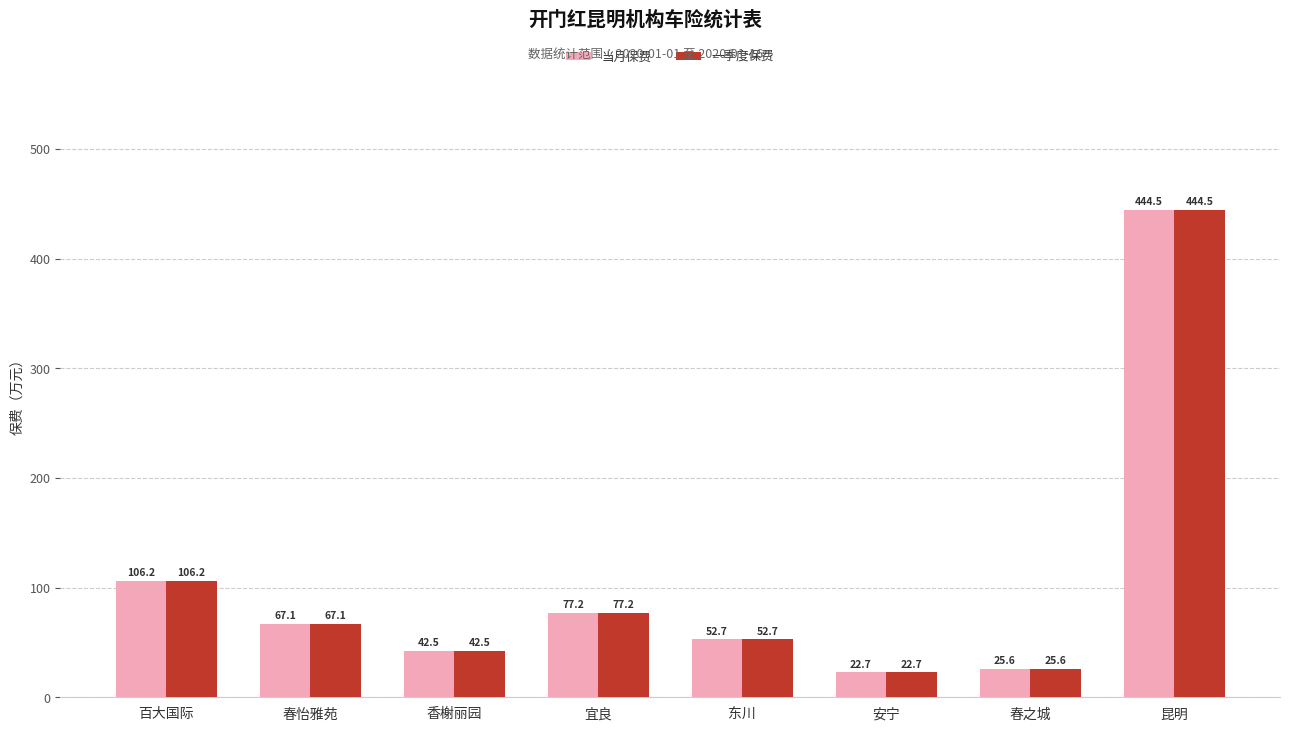

How many groups of bars are there?

8